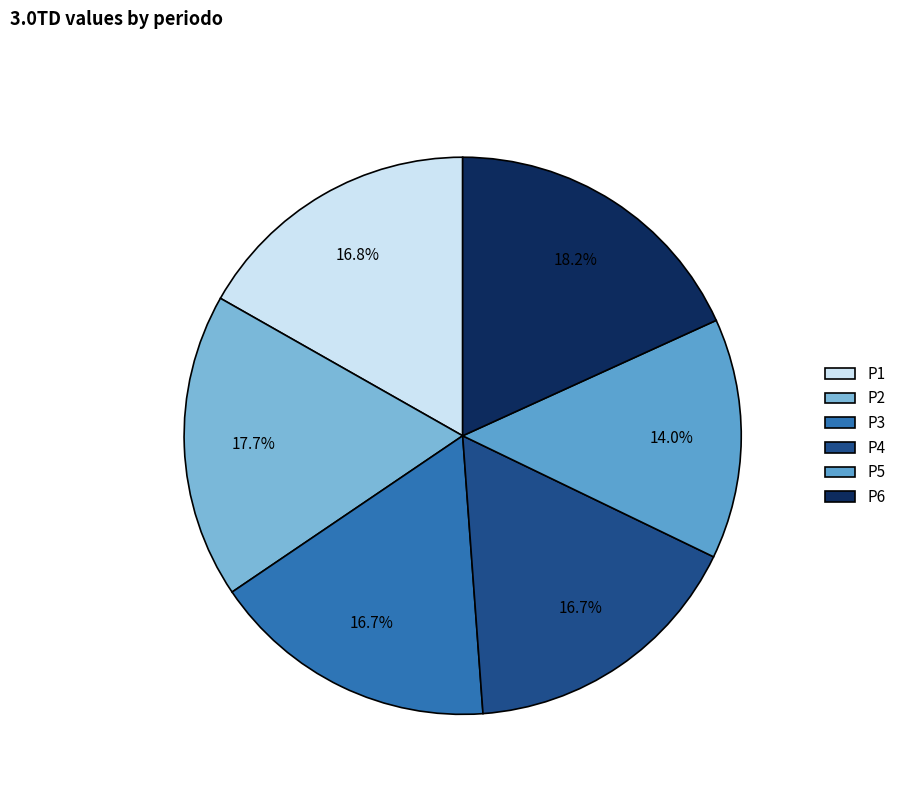

To the nearest percent, what percentage of the pie is P6?

18%